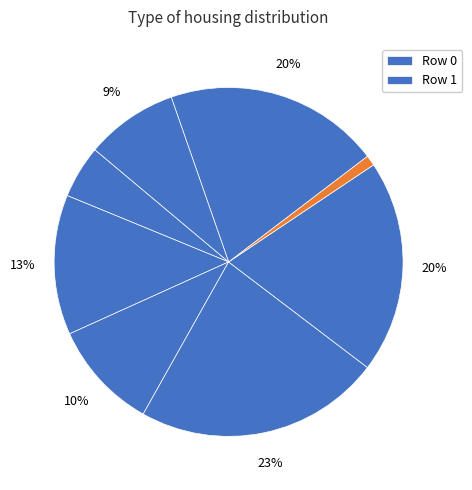

How many segments does this pie chart have?

8